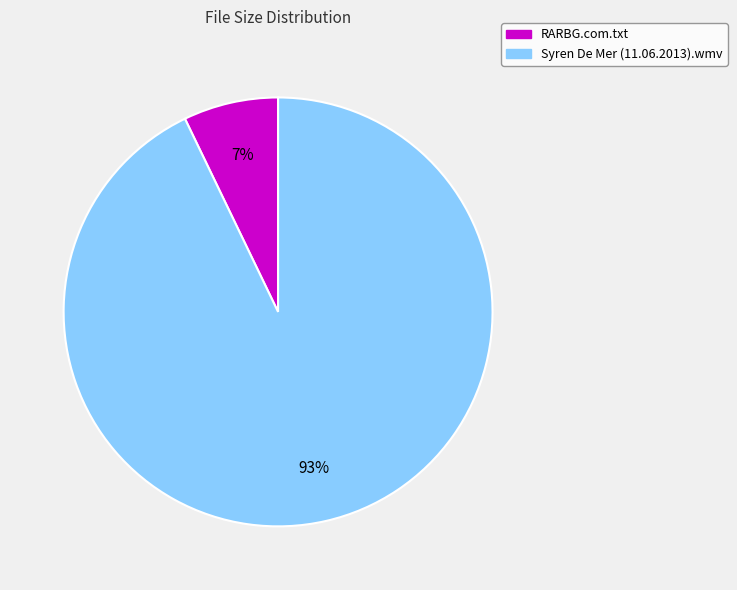

What is the smallest slice in the pie chart?

RARBG.com.txt